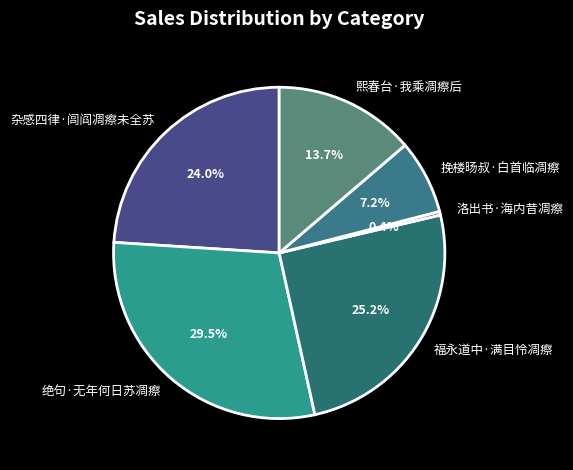

How many segments does this pie chart have?

6